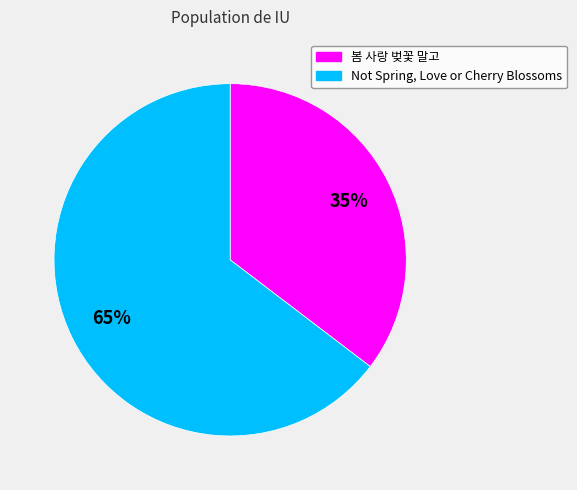

To the nearest percent, what is the average slice percentage?

50%